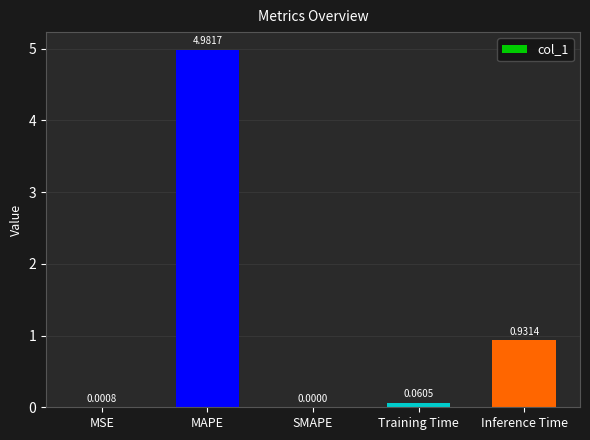

What is the sum of all values?

6.0